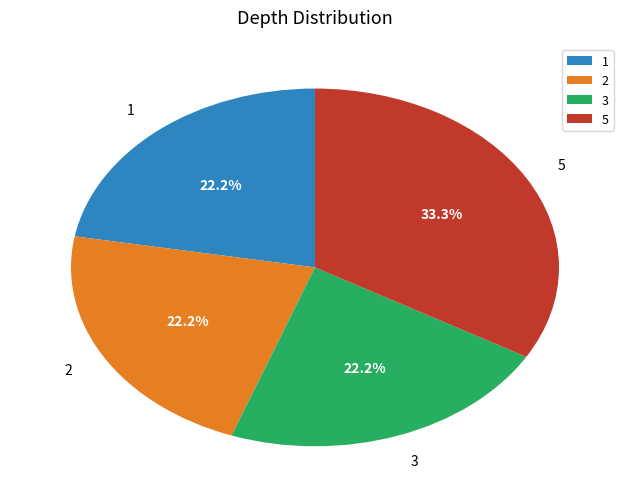

Does any single category account for the majority?

No